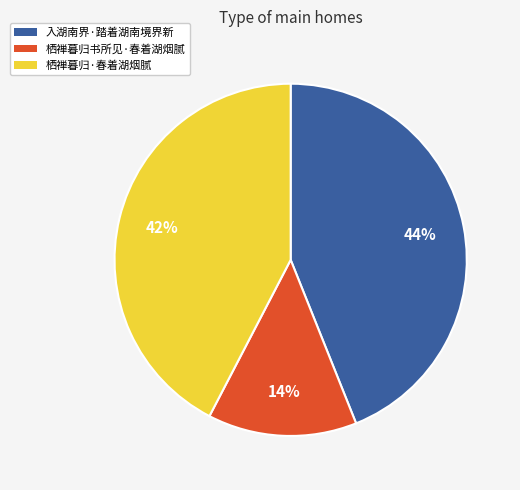

Does 入湖南界·踏着湖南境界新 account for over 50% of the chart?

No